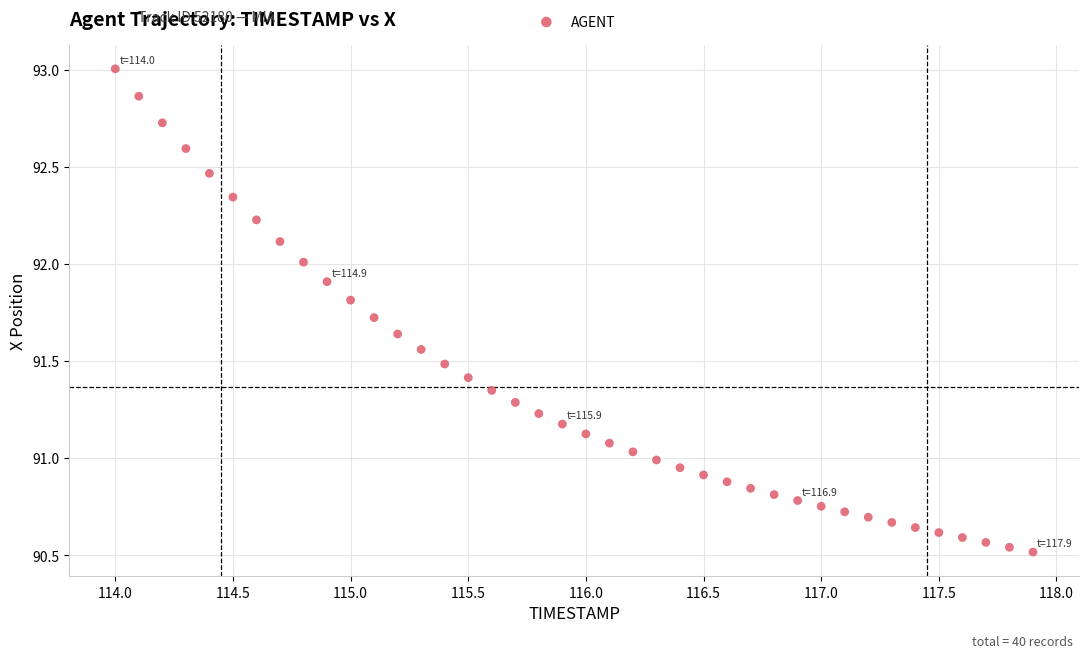

What is the range of Y values (max minus min)?

2.5